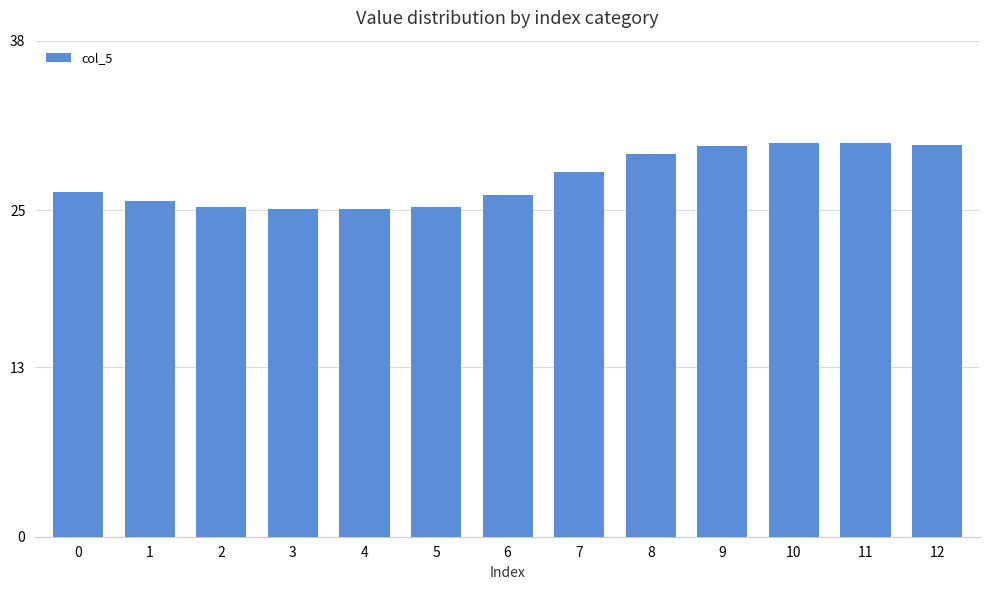

Is it true that the value at 10 is 20.7?

False